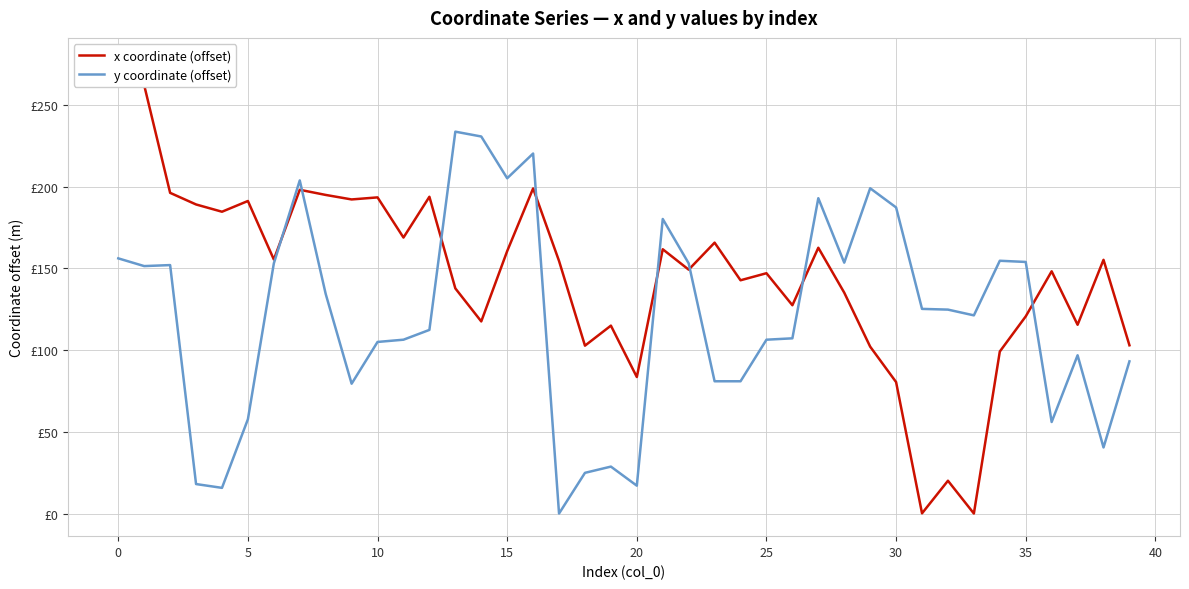

What are all the series names shown in the legend?

x coordinate (offset), y coordinate (offset)